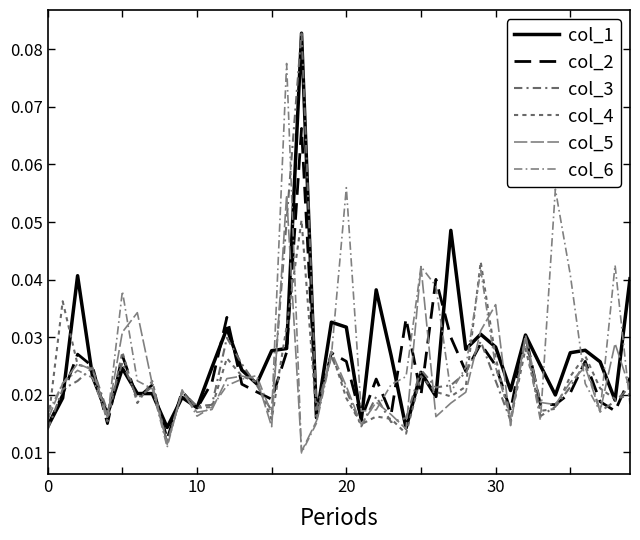

How many lines are shown in the chart?

6